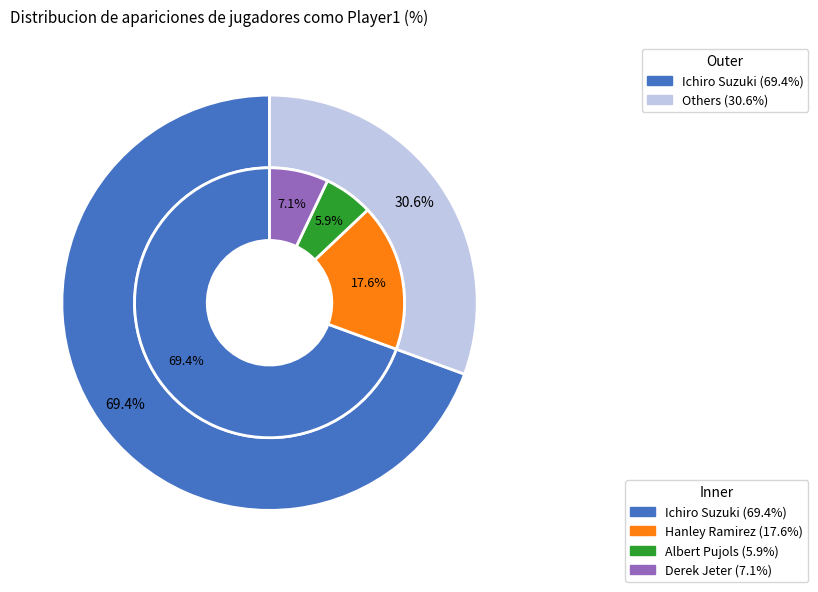

To the nearest percent, what is the combined percentage of Derek Jeter and Hanley Ramirez?

25%